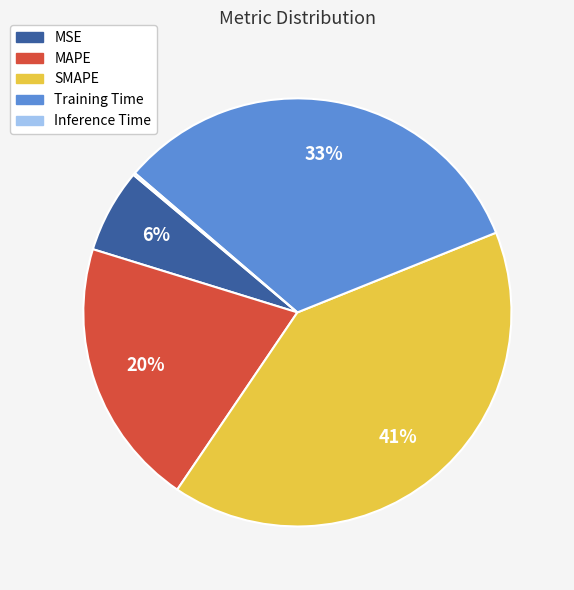

Does SMAPE account for over 50% of the chart?

No